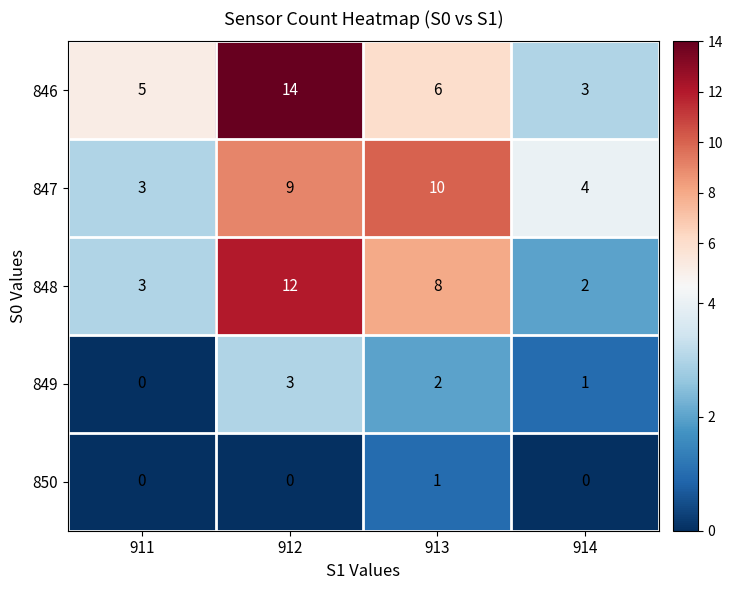

Count the 847 values in the range 4 to 10.

3